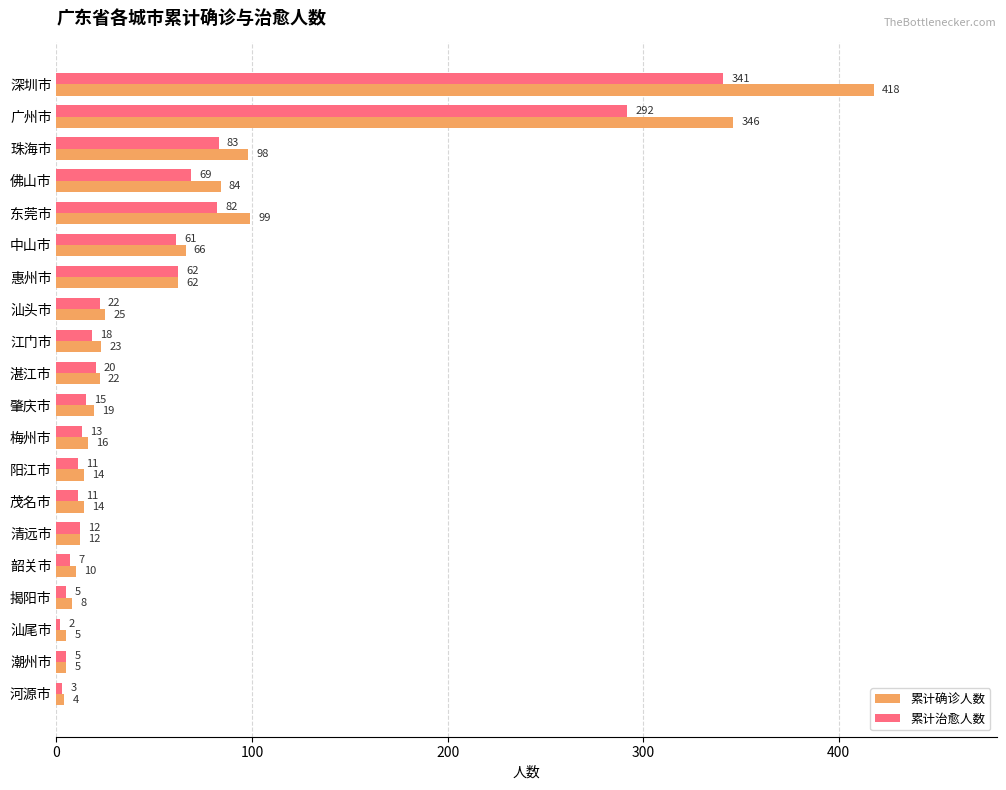

Which series has the widest spread of values?

累计确诊人数